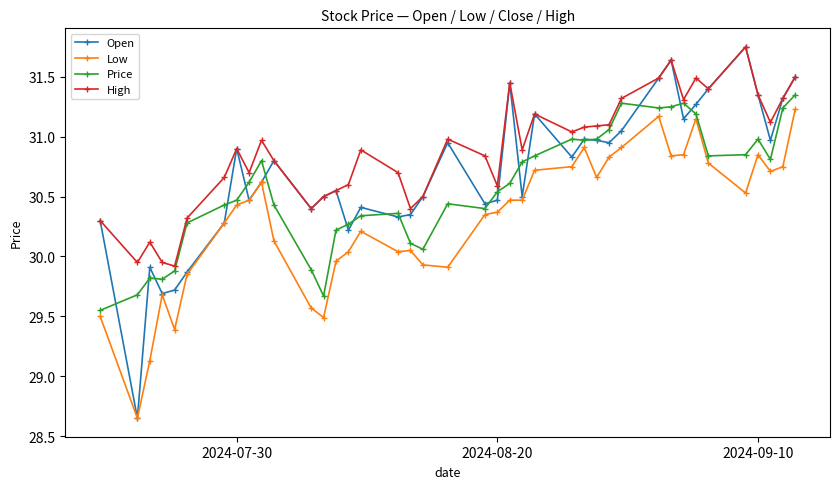

Which series has the largest total across all categories?

High